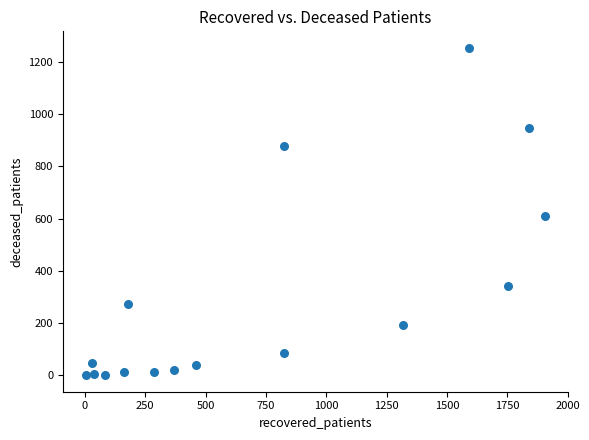

What is the range of Y values (max minus min)?

1255